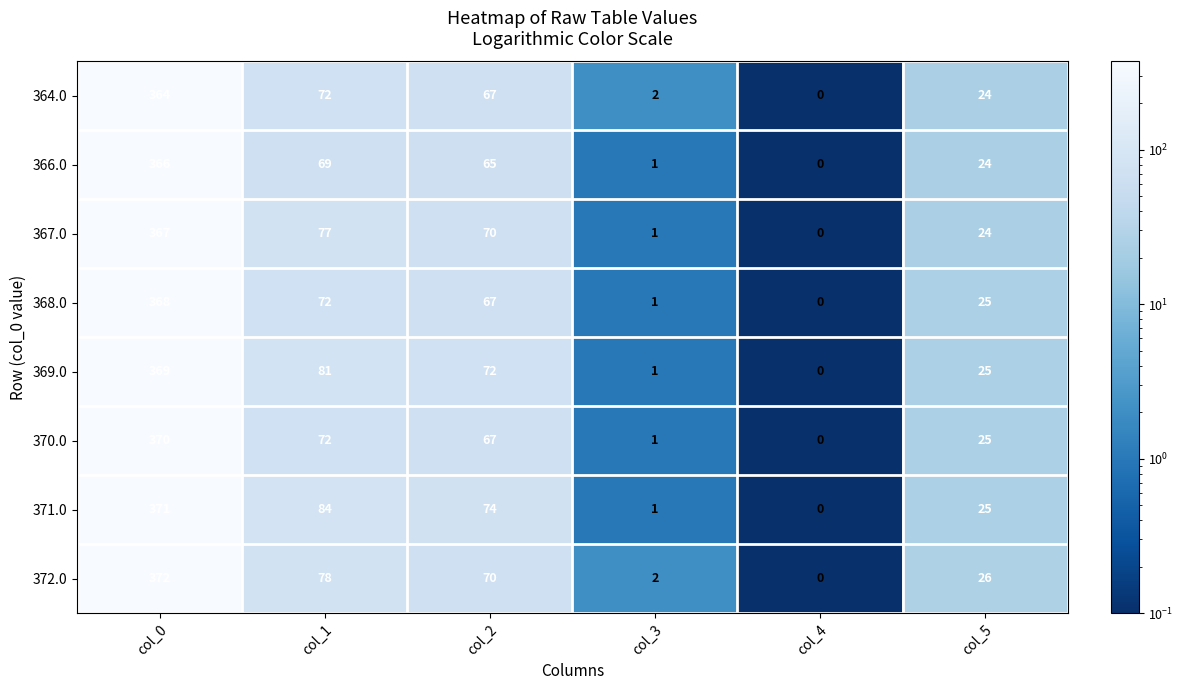

Which category has the lowest value across all series?

col_4